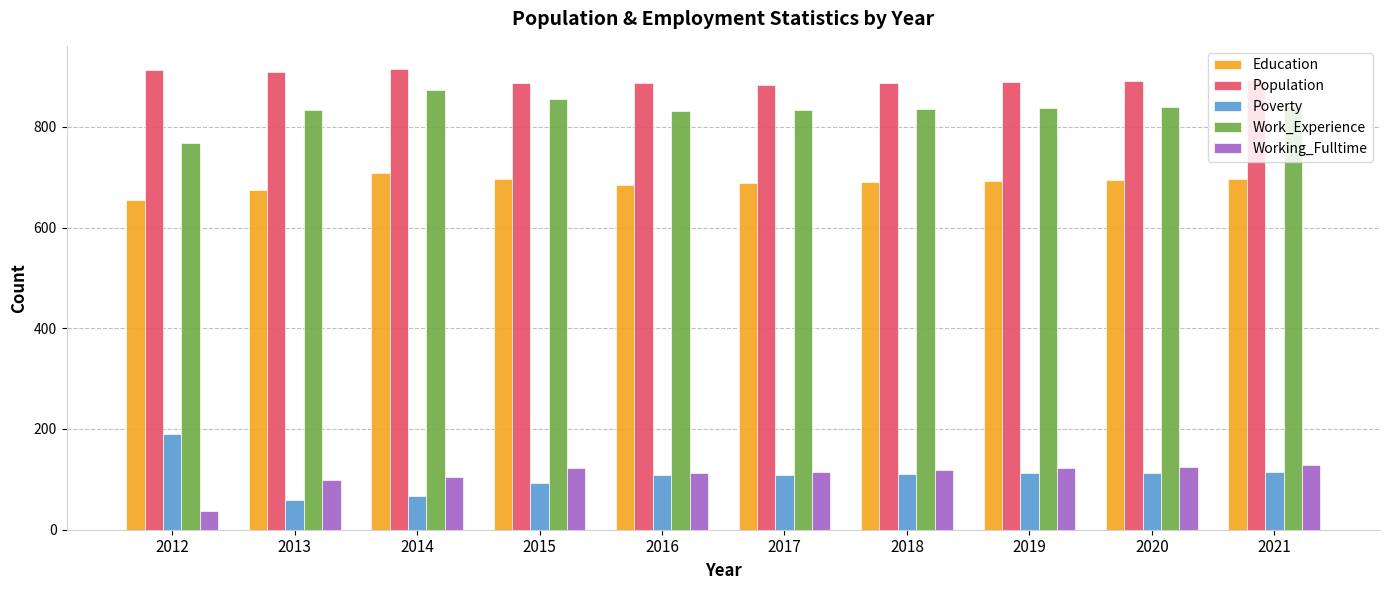

What is the difference between the highest and lowest values at 2012?

875